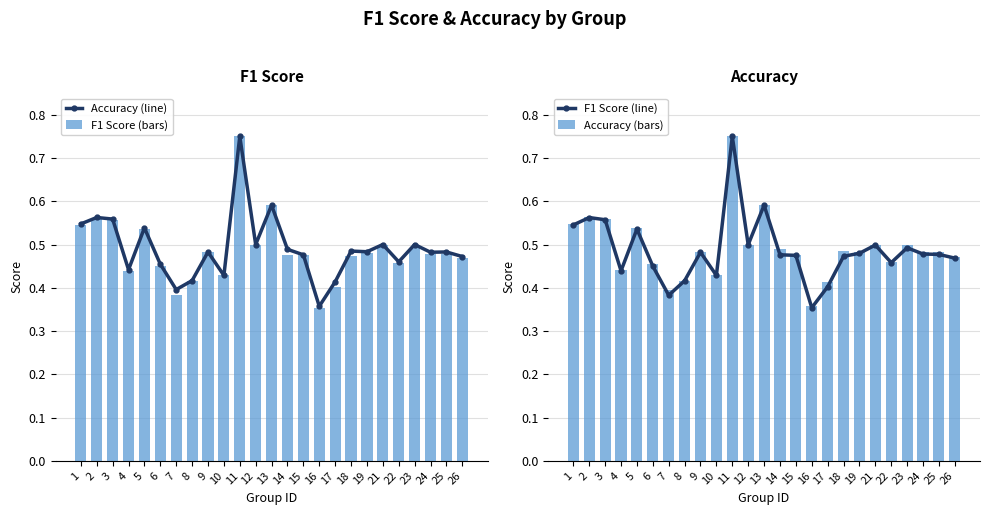

What is the value of the F1 Score (line) bar at the 19th from the left?

0.5